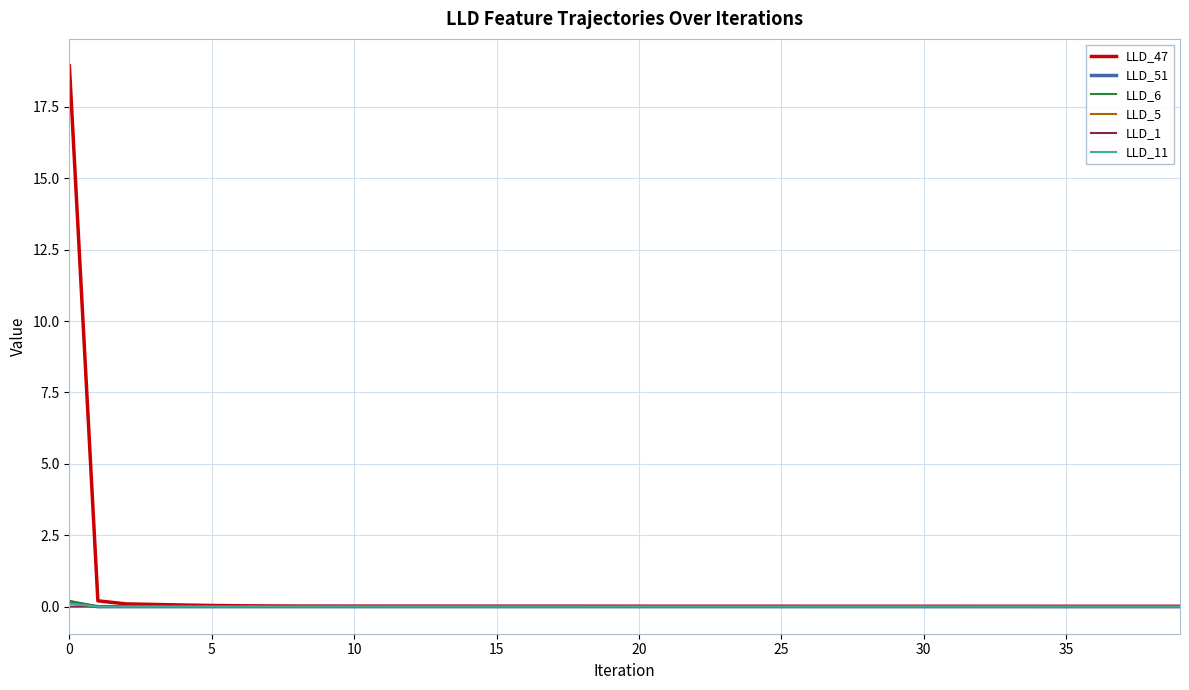

Is this an area chart (filled region under the line)?

No